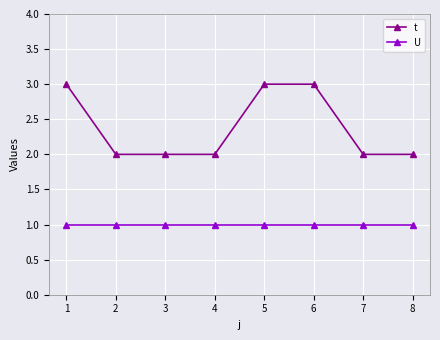

Reading right to left, list all the values displayed in this chart.

t: 8=2	7=2	6=3	5=3	4=2	3=2	2=2	1=3
U: 8=1	7=1	6=1	5=1	4=1	3=1	2=1	1=1